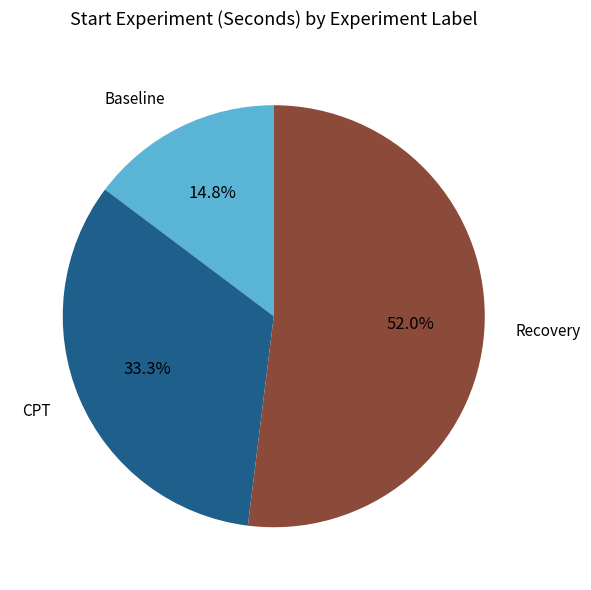

Approximately how many times larger is the value at Recovery compared to CPT?

1.6